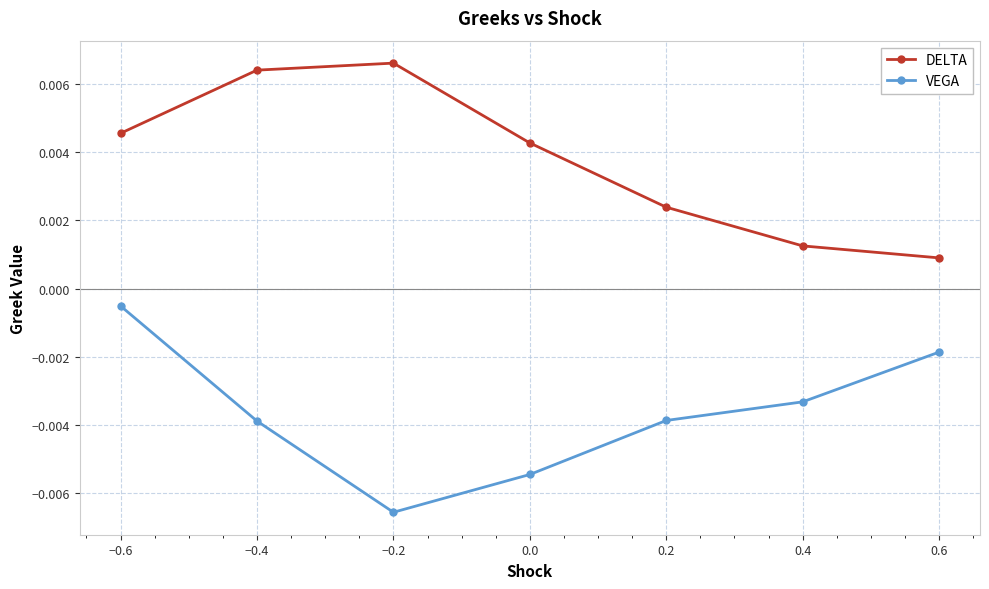

Where is VEGA nearest to the value 0?

−0.6